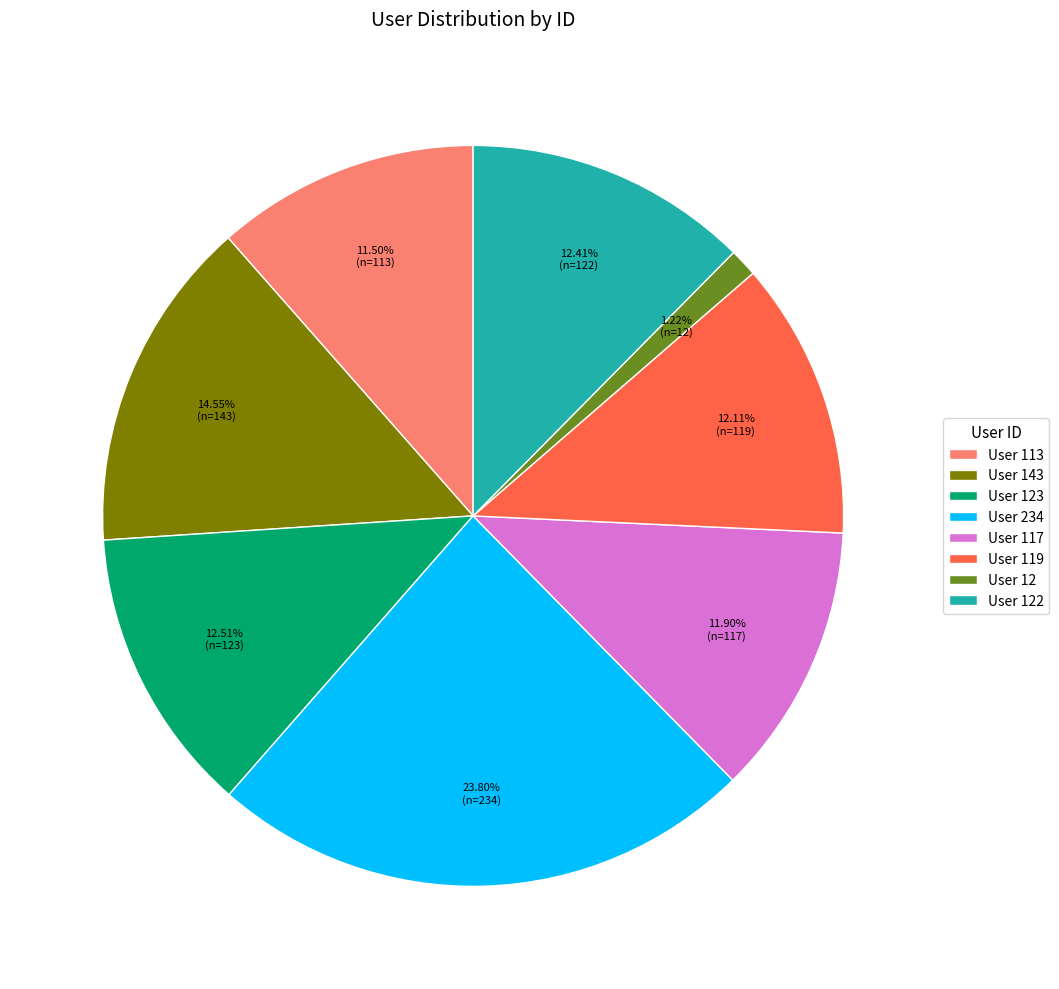

Which category has the biggest portion of the pie?

User 234